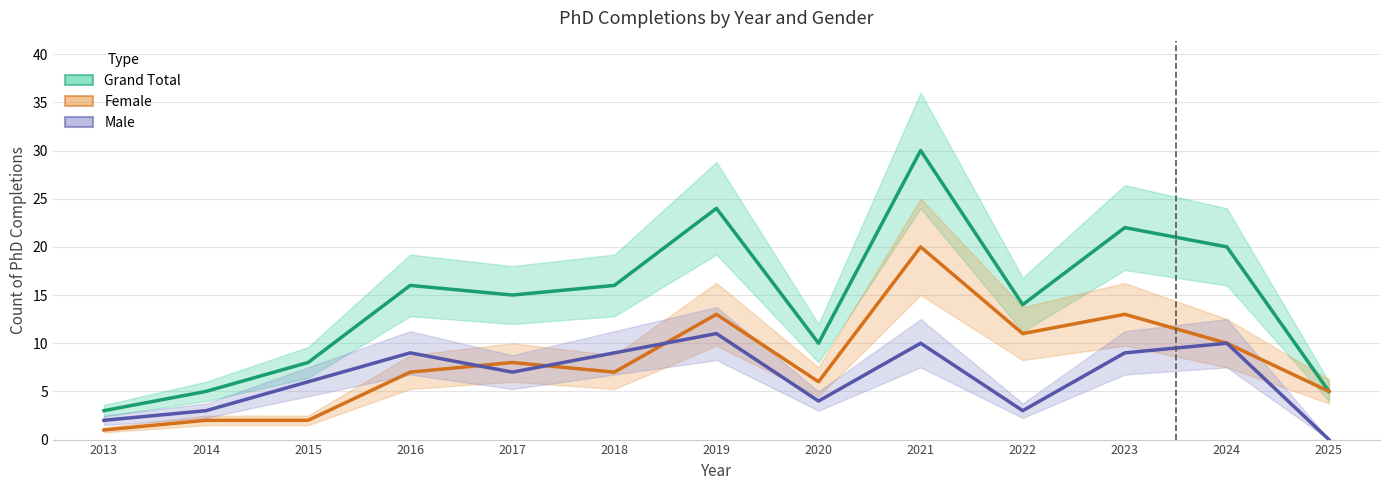

How many times do Female and Male cross each other?

3